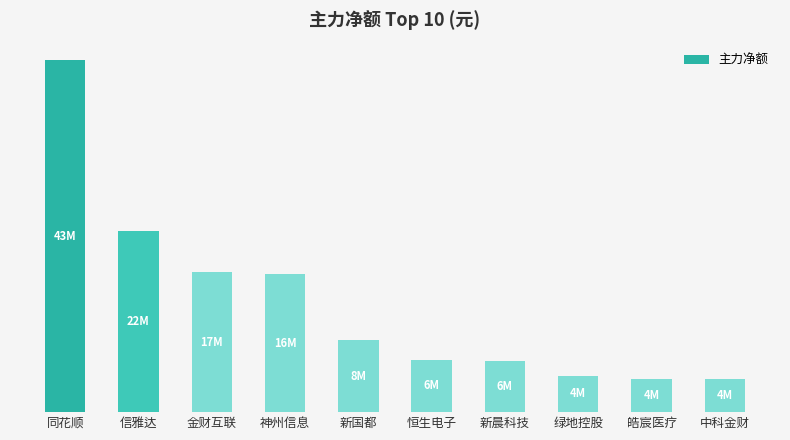

What is the average value?

13404535